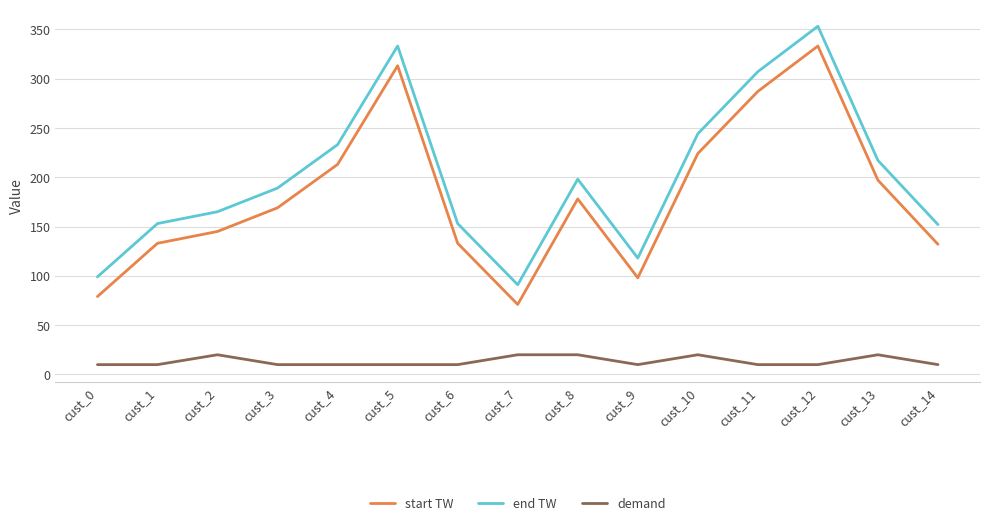

How many values in the end TW series are below 189?

7